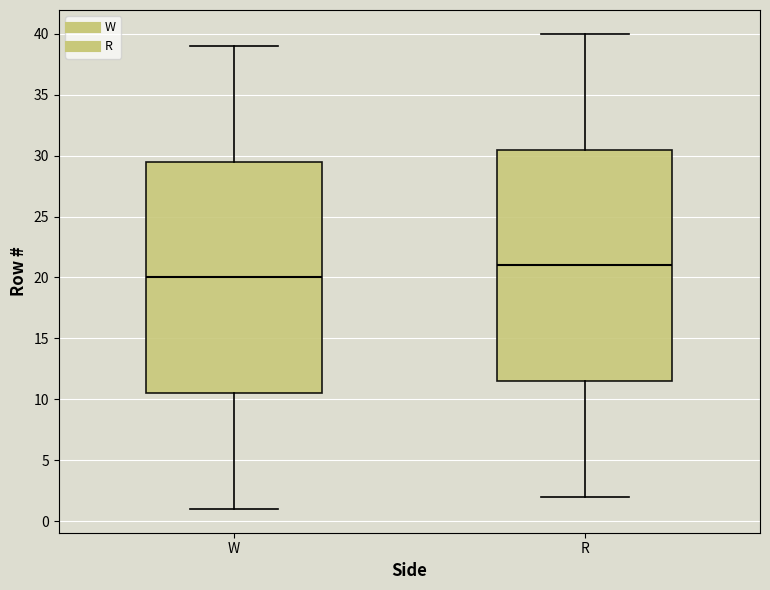

Which box has the lowest median line?

W